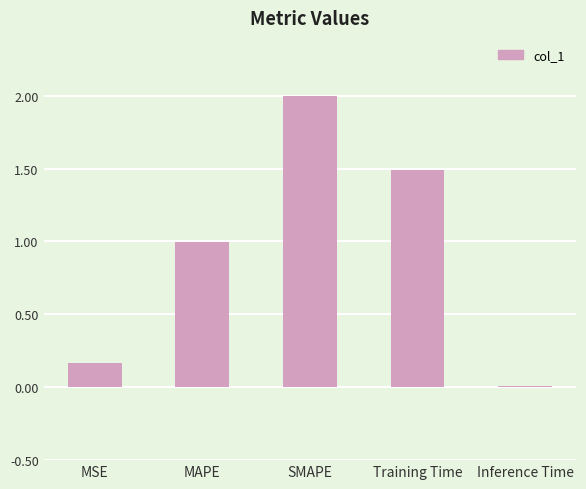

What is the average value?

0.9